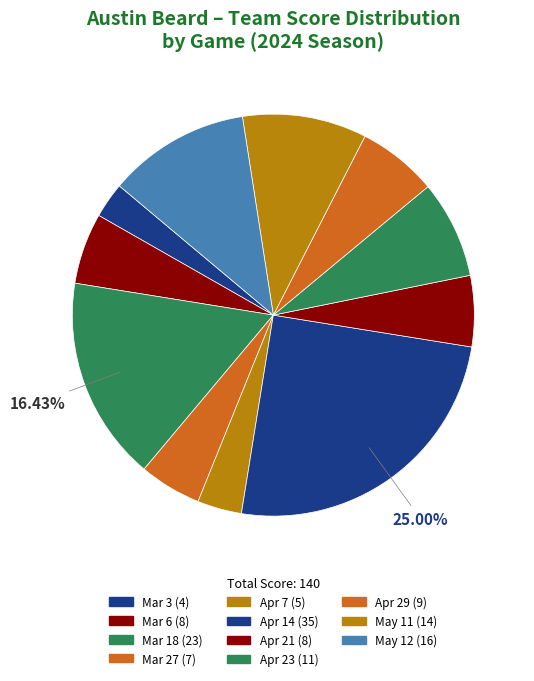

Between Mar 18 and Mar 3, which is larger?

Mar 18